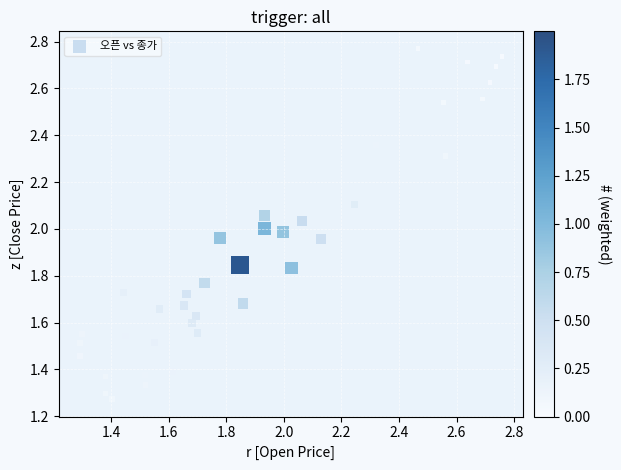

Count the number of points in this scatter plot.

40